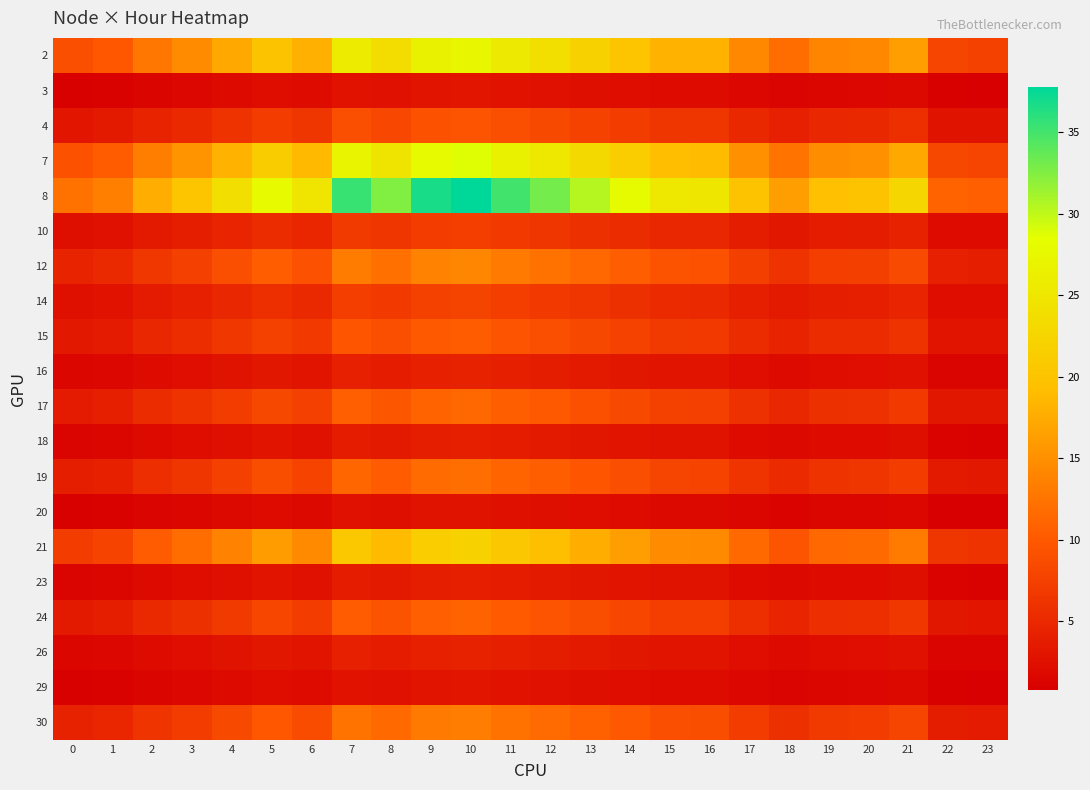

Reading right to left, transcribe all the data shown in this chart.

2: 23=7.6	22=7.9	21=16.4	20=14.3	19=14.0	18=11.8	17=14.3	16=18.1	15=18.2	14=20.3	13=22.0	12=23.9	11=25.3	10=27.3	9=26.6	8=23.5	7=25.7	6=17.9	5=20.1	4=17.2	3=14.6	2=12.8	1=9.8	0=8.9
3: 23=0.8	22=0.9	21=1.8	20=1.6	19=1.6	18=1.3	17=1.6	16=2.0	15=2.0	14=2.2	13=2.4	12=2.6	11=2.8	10=3.0	9=2.9	8=2.6	7=2.8	6=2.0	5=2.2	4=1.9	3=1.6	2=1.4	1=1.1	0=1.0
4: 23=2.7	22=2.8	21=5.7	20=5.0	19=4.9	18=4.1	17=5.0	16=6.3	15=6.4	14=7.1	13=7.7	12=8.4	11=8.9	10=9.6	9=9.3	8=8.2	7=9.0	6=6.3	5=7.0	4=6.0	3=5.1	2=4.5	1=3.4	0=3.1
7: 23=8.0	22=8.3	21=17.2	20=15.0	19=14.8	18=12.4	17=15.0	16=19.0	15=19.2	14=21.3	13=23.1	12=25.1	11=26.6	10=28.7	9=27.9	8=24.7	7=27.0	6=18.9	5=21.1	4=18.1	3=15.4	2=13.4	1=10.3	0=9.4
8: 23=10.5	22=11.0	21=22.6	20=19.8	19=19.4	18=16.4	17=19.8	16=25.0	15=25.2	14=28.0	13=30.4	12=33.0	11=35.0	10=37.8	9=36.7	8=32.5	7=35.5	6=24.8	5=27.8	4=23.8	3=20.2	2=17.7	1=13.6	0=12.3
10: 23=2.0	22=2.1	21=4.4	20=3.8	19=3.8	18=3.2	17=3.8	16=4.8	15=4.9	14=5.4	13=5.9	12=6.4	11=6.8	10=7.3	9=7.1	8=6.3	7=6.9	6=4.8	5=5.4	4=4.6	3=3.9	2=3.4	1=2.6	0=2.4
12: 23=3.9	22=4.1	21=8.4	20=7.4	19=7.2	18=6.1	17=7.4	16=9.3	15=9.4	14=10.5	13=11.4	12=12.3	11=13.1	10=14.1	9=13.7	8=12.1	7=13.2	6=9.3	5=10.4	4=8.9	3=7.6	2=6.6	1=5.1	0=4.6
14: 23=2.2	22=2.3	21=4.7	20=4.1	19=4.0	18=3.4	17=4.1	16=5.2	15=5.2	14=5.8	13=6.3	12=6.8	11=7.2	10=7.8	9=7.6	8=6.7	7=7.3	6=5.1	5=5.8	4=4.9	3=4.2	2=3.6	1=2.8	0=2.5
15: 23=2.9	22=3.0	21=6.2	20=5.4	19=5.3	18=4.5	17=5.4	16=6.8	15=6.9	14=7.7	13=8.3	12=9.0	11=9.6	10=10.3	9=10.0	8=8.9	7=9.7	6=6.8	5=7.6	4=6.5	3=5.5	2=4.8	1=3.7	0=3.4
16: 23=1.2	22=1.3	21=2.6	20=2.3	19=2.3	18=1.9	17=2.3	16=2.9	15=2.9	14=3.3	13=3.5	12=3.9	11=4.1	10=4.4	9=4.3	8=3.8	7=4.1	6=2.9	5=3.2	4=2.8	3=2.4	2=2.1	1=1.6	0=1.4
17: 23=3.2	22=3.3	21=6.8	20=5.9	19=5.8	18=4.9	17=5.9	16=7.5	15=7.6	14=8.4	13=9.1	12=9.9	11=10.5	10=11.3	9=11.0	8=9.8	7=10.6	6=7.4	5=8.3	4=7.1	3=6.1	2=5.3	1=4.1	0=3.7
18: 23=1.1	22=1.2	21=2.4	20=2.1	19=2.1	18=1.7	17=2.1	16=2.7	15=2.7	14=3.0	13=3.2	12=3.5	11=3.7	10=4.0	9=3.9	8=3.5	7=3.8	6=2.6	5=3.0	4=2.5	3=2.2	2=1.9	1=1.4	0=1.3
19: 23=3.3	22=3.5	21=7.2	20=6.3	19=6.1	18=5.2	17=6.3	16=7.9	15=8.0	14=8.9	13=9.6	12=10.5	11=11.1	10=12.0	9=11.6	8=10.3	7=11.2	6=7.9	5=8.8	4=7.5	3=6.4	2=5.6	1=4.3	0=3.9
20: 23=0.8	22=0.8	21=1.7	20=1.5	19=1.4	18=1.2	17=1.5	16=1.8	15=1.8	14=2.1	13=2.2	12=2.4	11=2.6	10=2.8	9=2.7	8=2.4	7=2.6	6=1.8	5=2.0	4=1.7	3=1.5	2=1.3	1=1.0	0=0.9
21: 23=6.1	22=6.4	21=13.2	20=11.5	19=11.3	18=9.5	17=11.5	16=14.6	15=14.7	14=16.3	13=17.7	12=19.3	11=20.4	10=22.0	9=21.4	8=19.0	7=20.7	6=14.5	5=16.2	4=13.9	3=11.8	2=10.3	1=7.9	0=7.2
23: 23=1.1	22=1.2	21=2.4	20=2.1	19=2.1	18=1.7	17=2.1	16=2.7	15=2.7	14=3.0	13=3.2	12=3.5	11=3.7	10=4.0	9=3.9	8=3.5	7=3.8	6=2.6	5=3.0	4=2.5	3=2.2	2=1.9	1=1.4	0=1.3
24: 23=3.1	22=3.2	21=6.6	20=5.7	19=5.6	18=4.7	17=5.7	16=7.2	15=7.3	14=8.1	13=8.8	12=9.6	11=10.2	10=11.0	9=10.7	8=9.4	7=10.3	6=7.2	5=8.1	4=6.9	3=5.9	2=5.1	1=3.9	0=3.6
26: 23=1.2	22=1.3	21=2.6	20=2.3	19=2.3	18=1.9	17=2.3	16=2.9	15=2.9	14=3.3	13=3.5	12=3.9	11=4.1	10=4.4	9=4.3	8=3.8	7=4.1	6=2.9	5=3.2	4=2.8	3=2.4	2=2.1	1=1.6	0=1.4
29: 23=0.8	22=0.9	21=1.8	20=1.6	19=1.6	18=1.3	17=1.6	16=2.0	15=2.0	14=2.2	13=2.4	12=2.6	11=2.8	10=3.0	9=2.9	8=2.6	7=2.8	6=2.0	5=2.2	4=1.9	3=1.6	2=1.4	1=1.1	0=1.0
30: 23=3.7	22=3.9	21=8.0	20=7.0	19=6.9	18=5.8	17=7.0	16=8.8	15=8.9	14=9.9	13=10.7	12=11.7	11=12.4	10=13.3	9=13.0	8=11.5	7=12.5	6=8.8	5=9.8	4=8.4	3=7.2	2=6.2	1=4.8	0=4.4